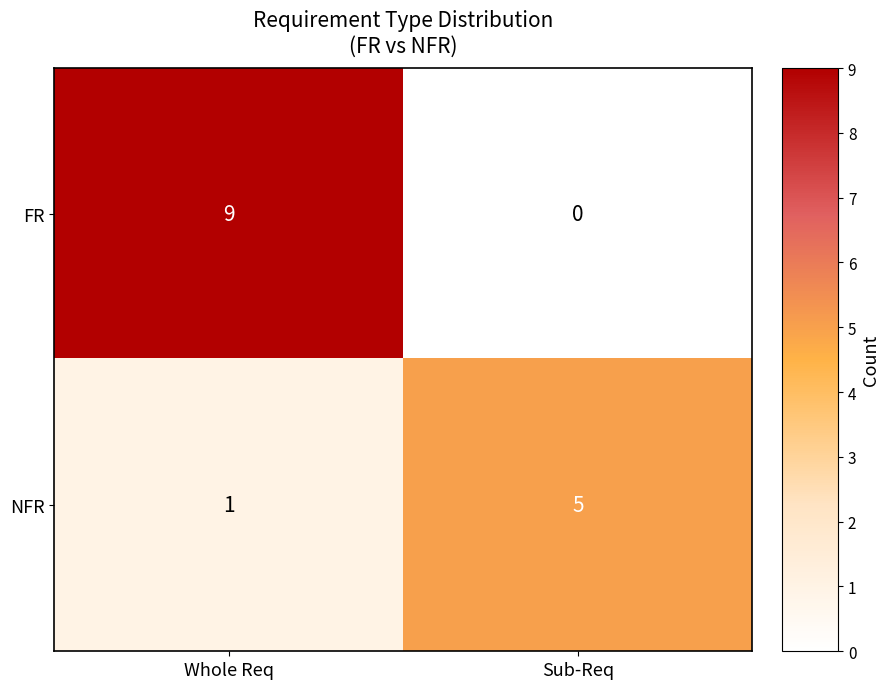

What is the sum of all NFR values?

6